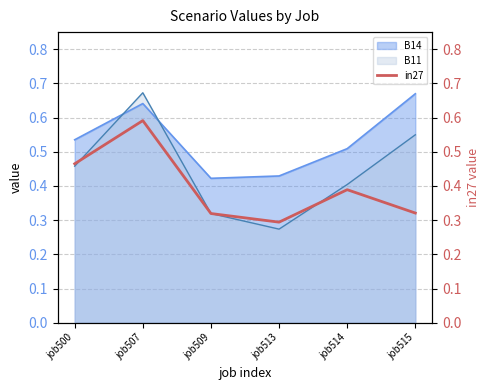

The value at job507 is 0.6. True or false?

True